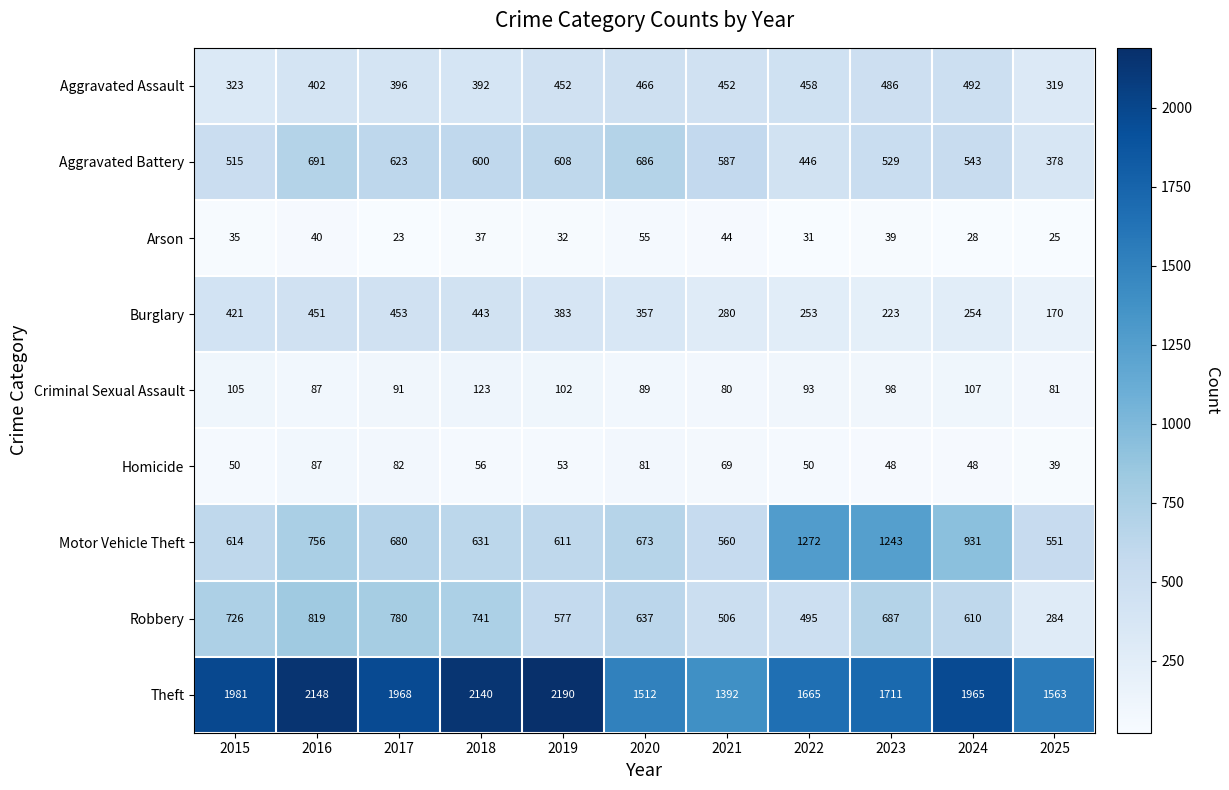

What is the difference between the highest and lowest values at 2025?

1538